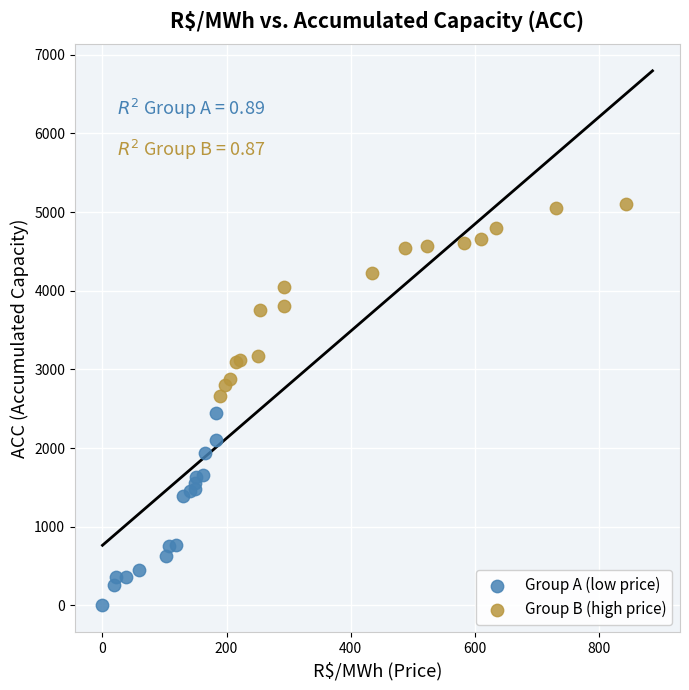

Which series reaches the minimum Y coordinate?

Group A (low price)